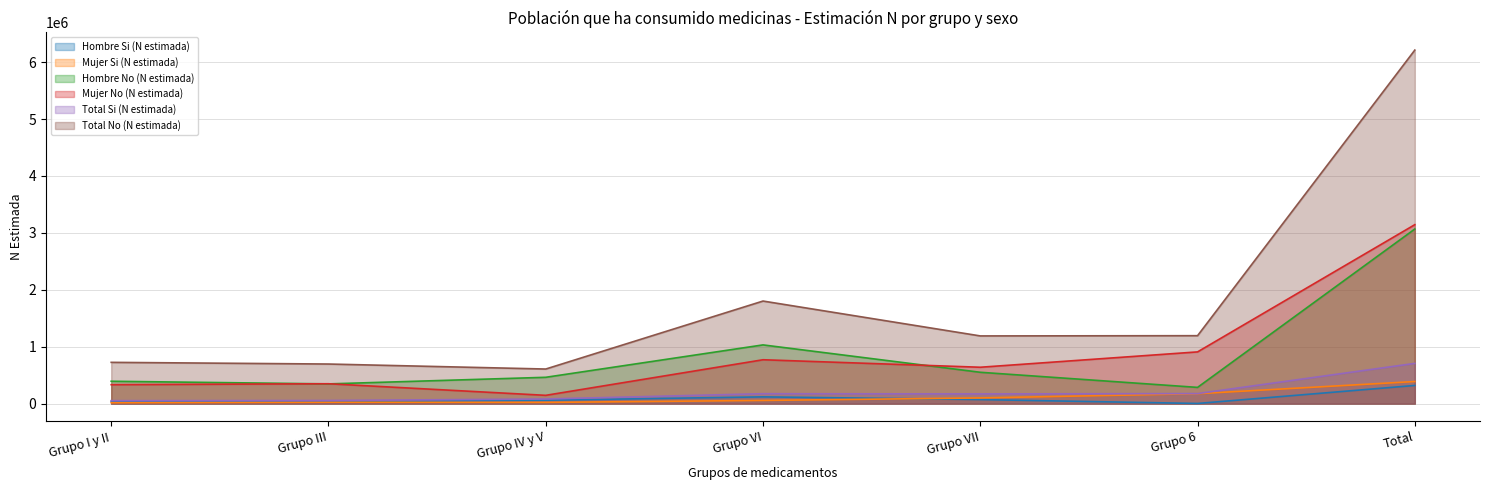

What is the difference between the Total Si (N estimada) values at Grupo IV y V and Grupo VI?

93168